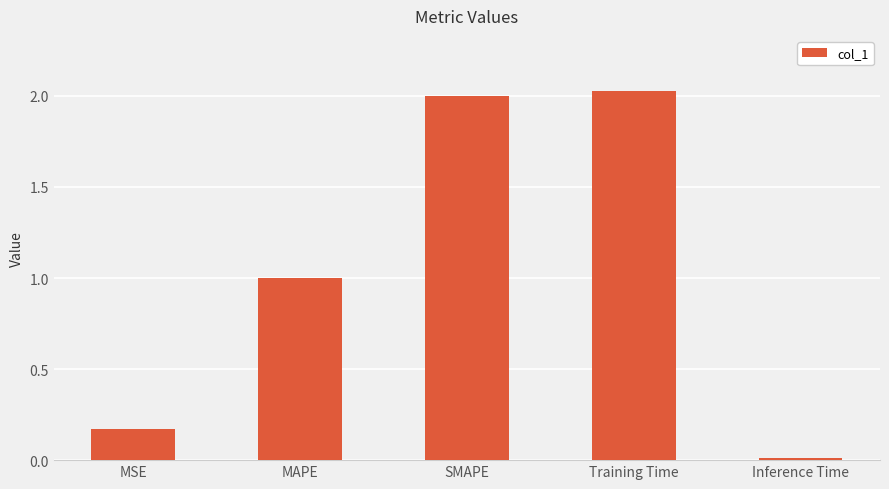

Is it true that the value at Inference Time is 0.0?

True